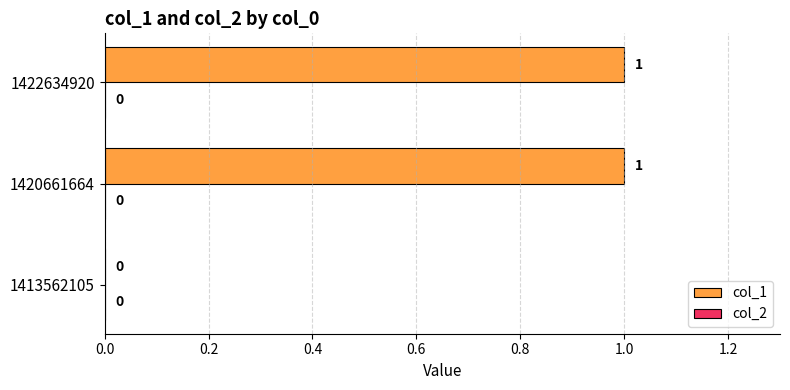

Which has a higher value, 1420661664 or 1413562105?

1420661664